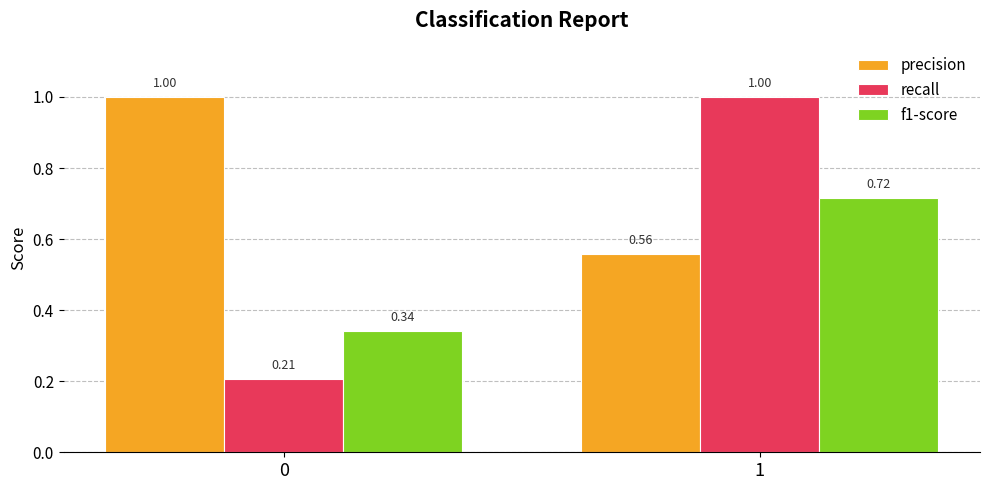

What is the difference between the highest and lowest values at 0?

0.8